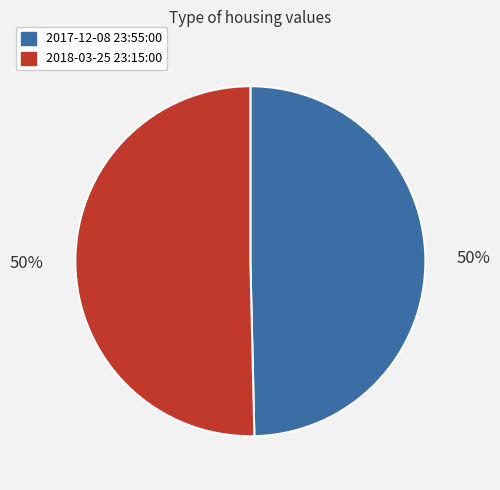

To the nearest percent, what is the combined percentage of 2017-12-08 23:55:00 and 2018-03-25 23:15:00?

100%